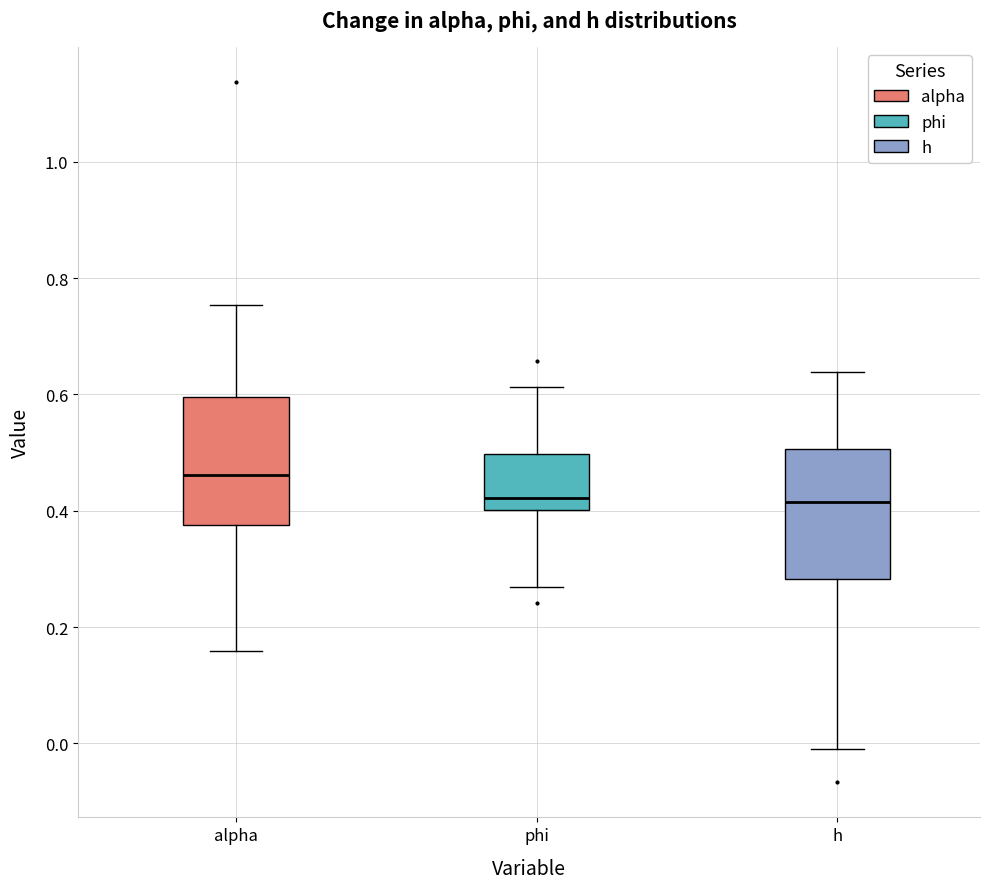

Reading left to right, transcribe this box plot: for each box, give where its median line is, the range the box spans, and where its two whiskers end, as read against the y-axis. The values are not printed on the chart, so give them approximately, as read against the axis.

alpha: median 0.46, box 0.38 to 0.60, whiskers 0.16 to 0.76
phi: median 0.42, box 0.40 to 0.50, whiskers 0.26 to 0.62
h: median 0.42, box 0.28 to 0.50, whiskers 0.00 to 0.64